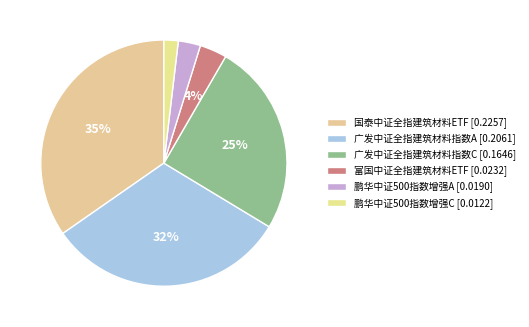

Between 国泰中证全指建筑材料ETF and 鹏华中证500指数增强A, which is larger?

国泰中证全指建筑材料ETF